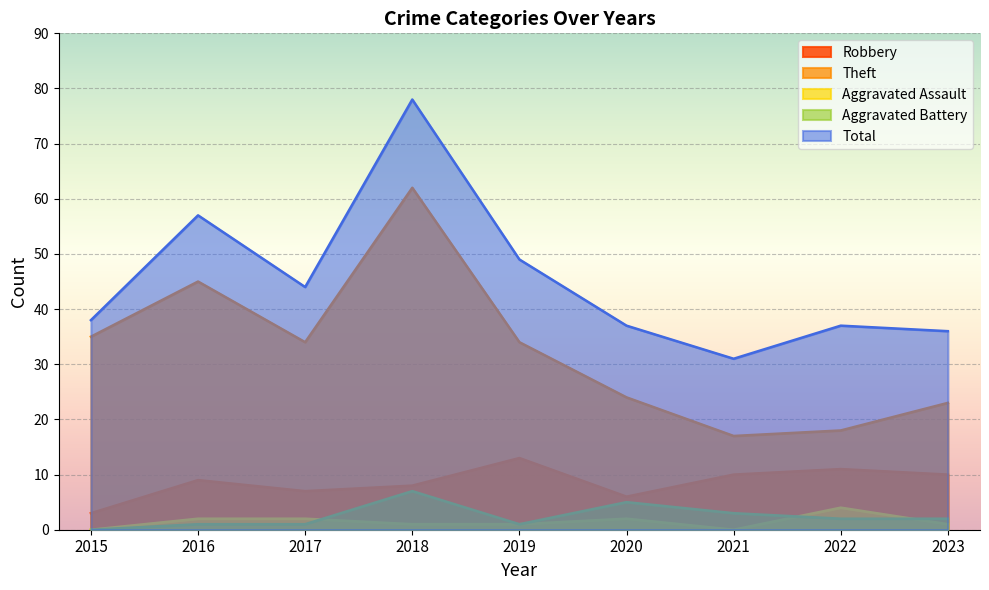

Which category has the lowest value in the Total series?

2021